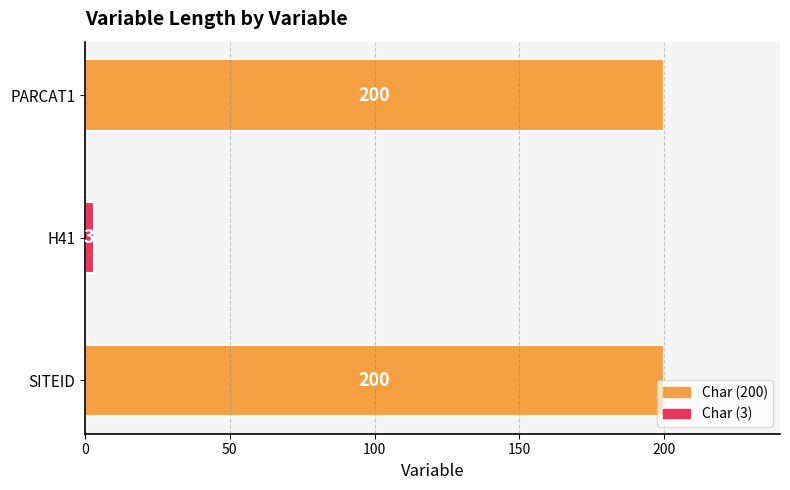

What is the ratio of the value at PARCAT1 to the value at H41?

66.7